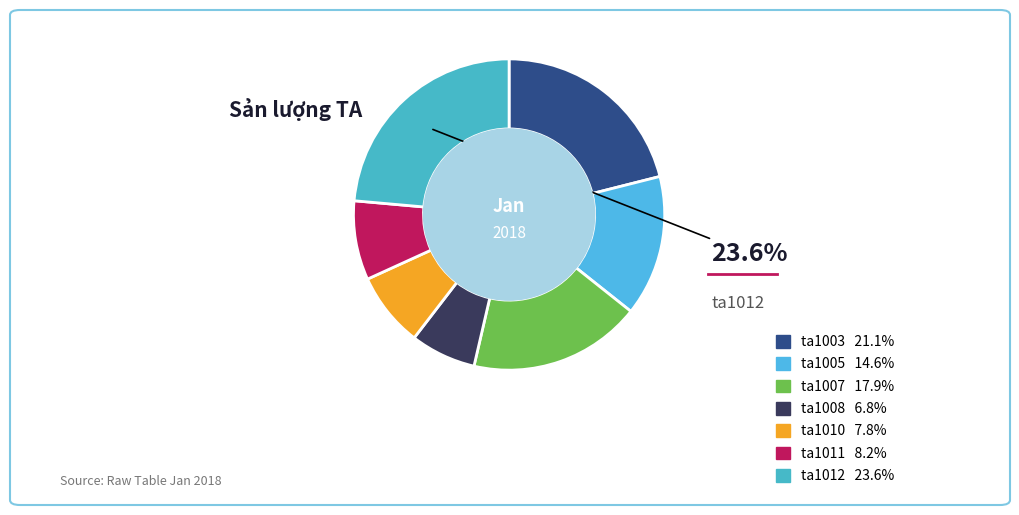

Count the number of slices in the pie.

7